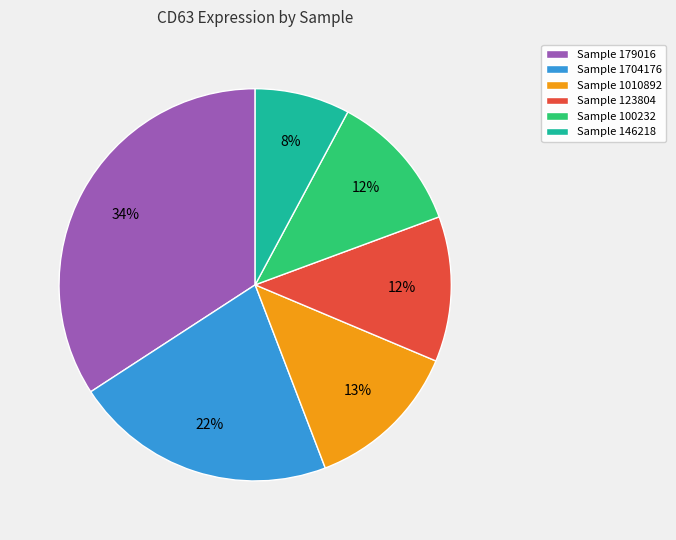

Which category has the smallest portion of the pie?

Sample 146218